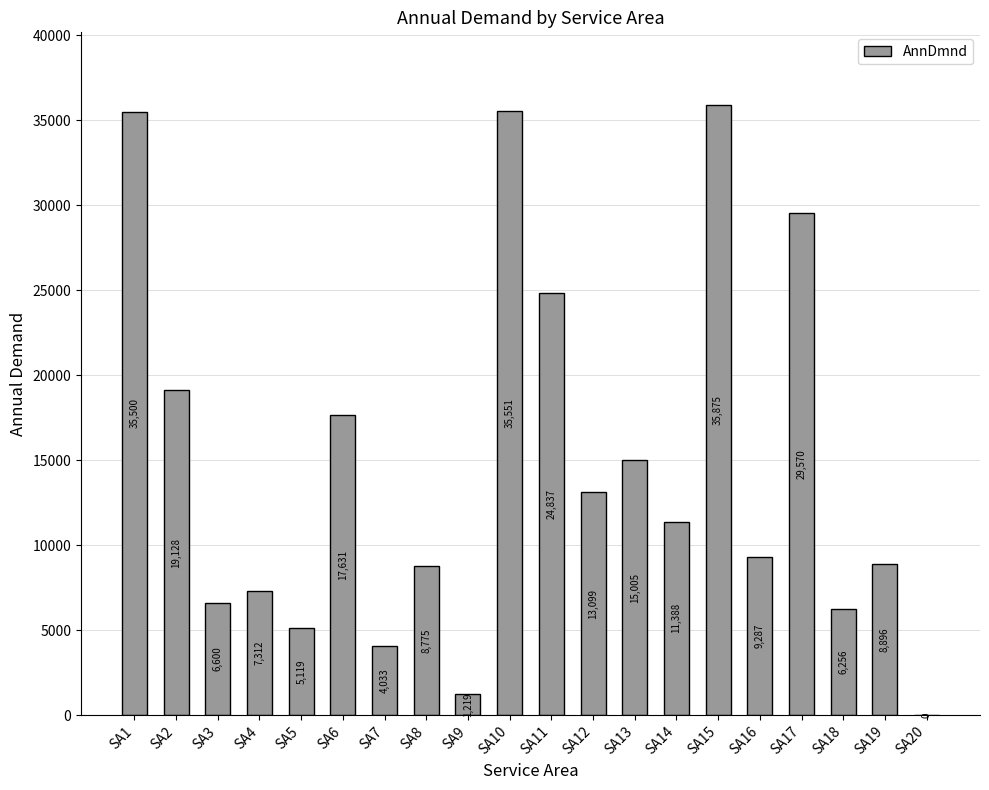

What is the difference between the values at SA5 and SA16?

4167.9